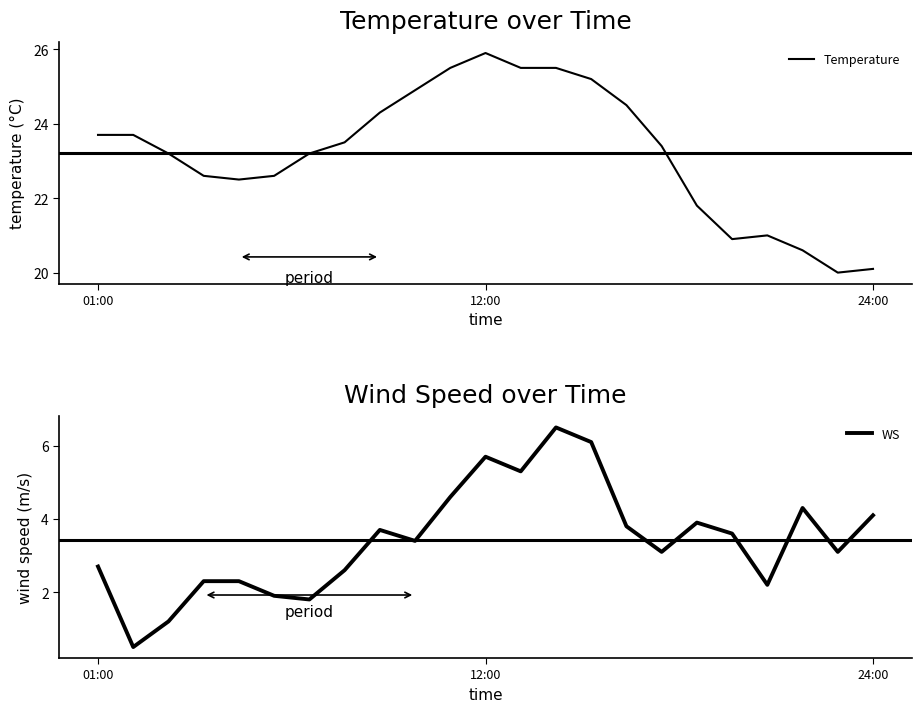

What is the minimum value for Temperature?

20.0